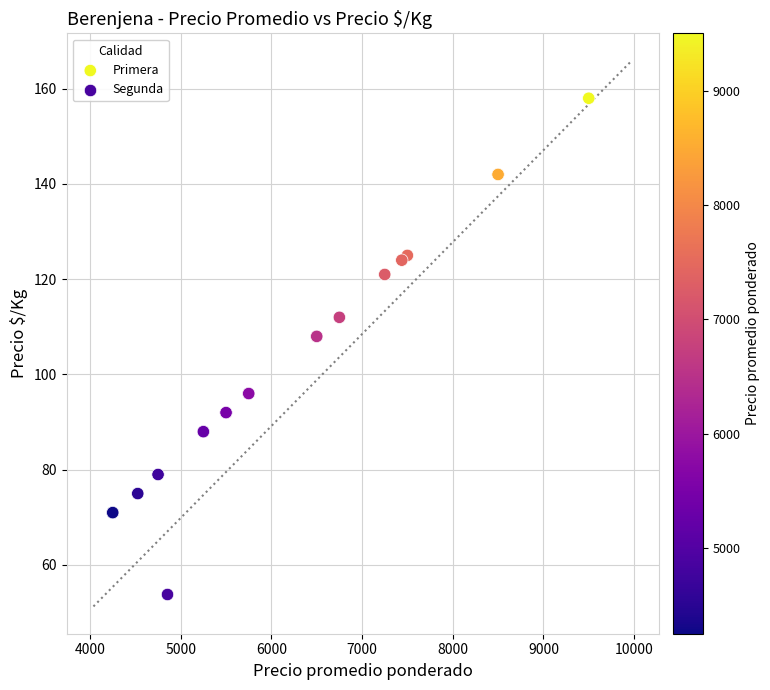

What are all the series names shown in the legend?

Primera, Segunda